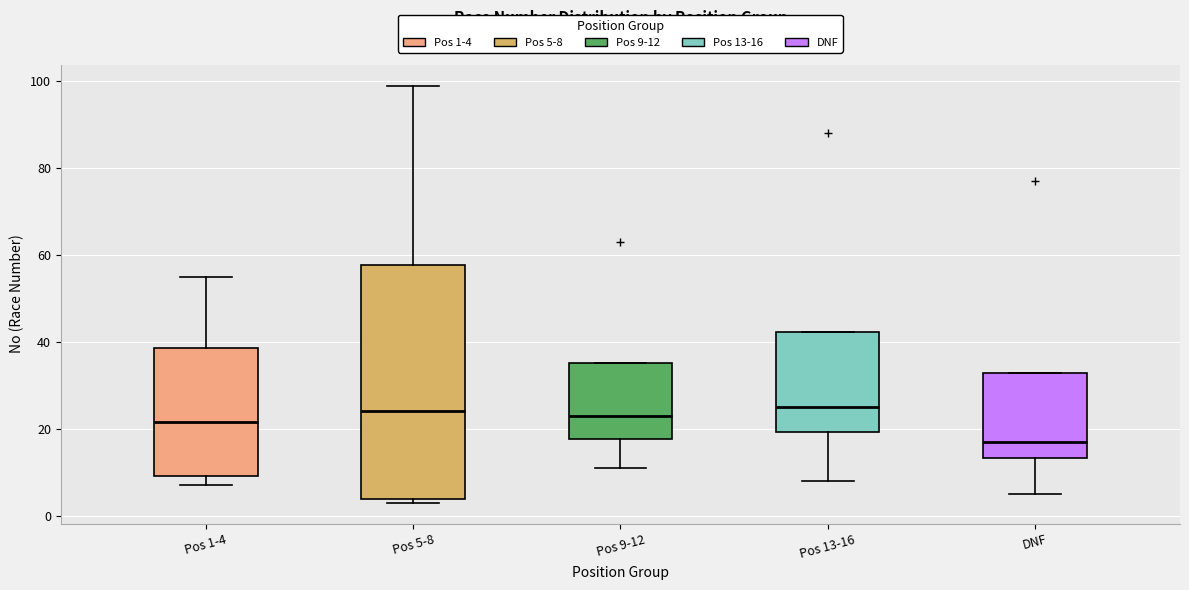

Reading left to right, transcribe this box plot: for each box, give where its median line is, the range the box spans, and where its two whiskers end, as read against the y-axis. The values are not printed on the chart, so give them approximately, as read against the axis.

Pos 1-4: median 22, box 10 to 38, whiskers 8 to 56
Pos 5-8: median 24, box 4 to 58, whiskers 4 (just below the box's lower edge) to 100
Pos 9-12: median 24, box 18 to 36, whiskers 12 to 36
Pos 13-16: median 26, box 20 to 42, whiskers 8 to 42
DNF: median 18, box 14 to 32, whiskers 6 to 32